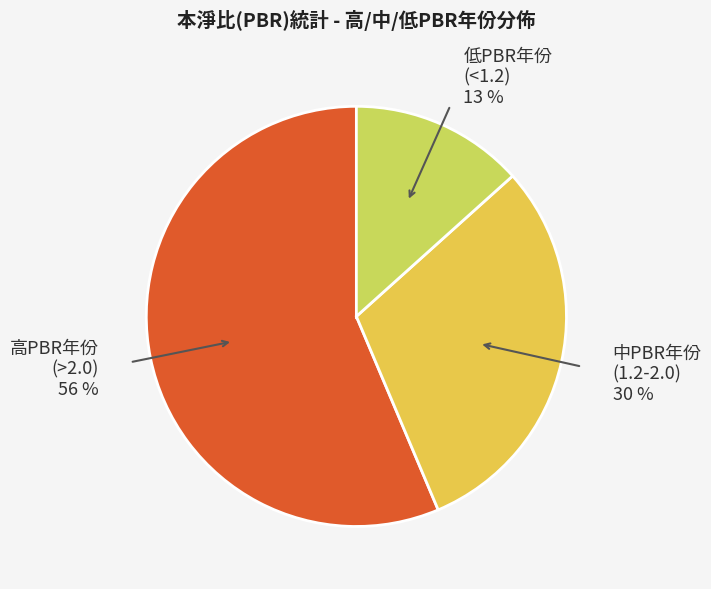

To the nearest percent, what portion does 中PBR年份 (1.2-2.0) 30 % represent?

30%